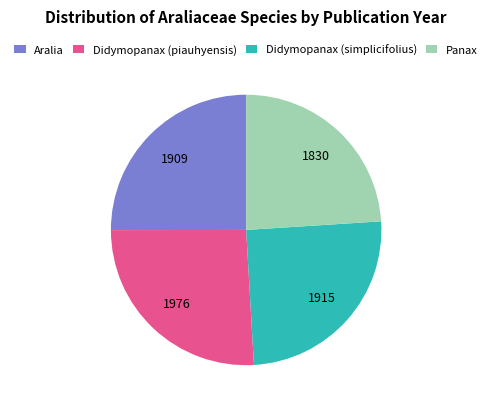

Approximately how many times larger is the value at Panax compared to Didymopanax (piauhyensis)?

0.9